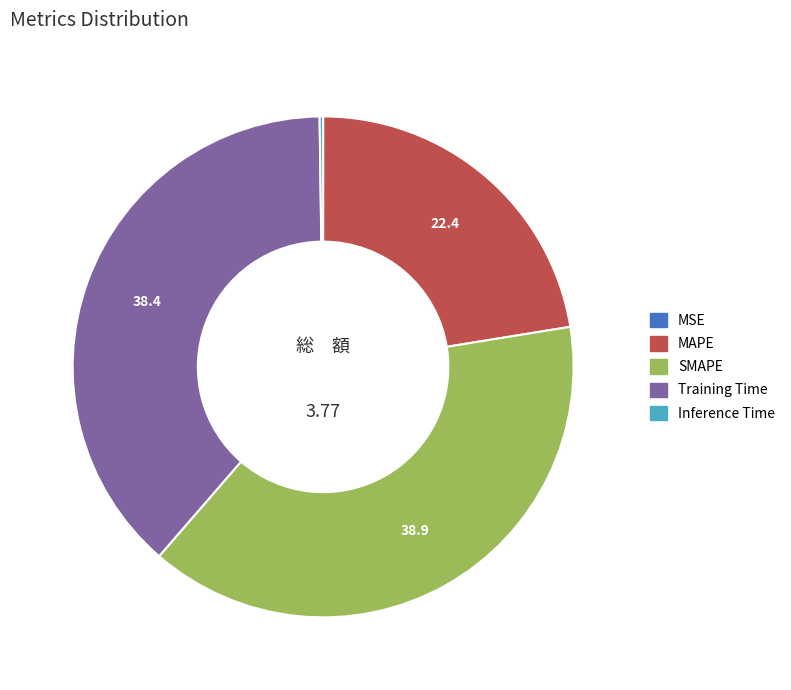

What is the largest slice in the pie chart?

SMAPE